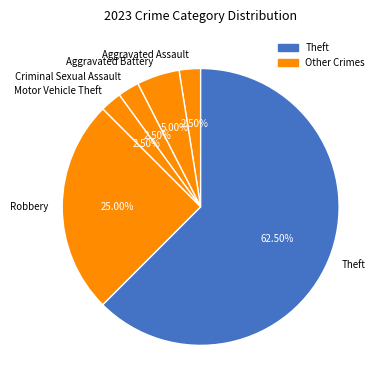

Which slice represents more than half of the pie?

Theft